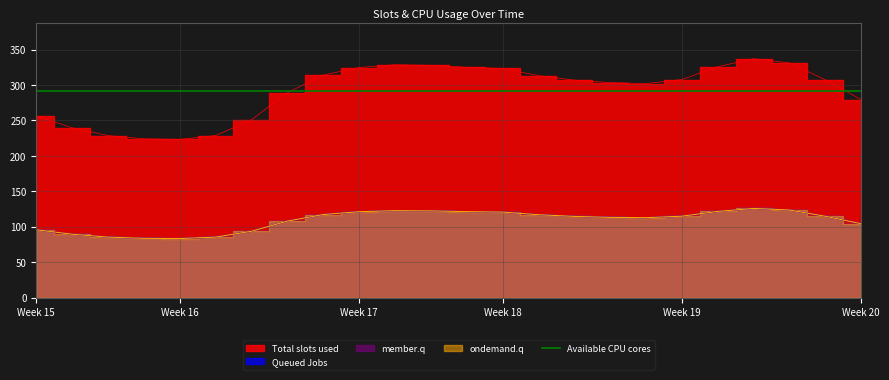

True or false: 3 and 1 cross at least once.

False